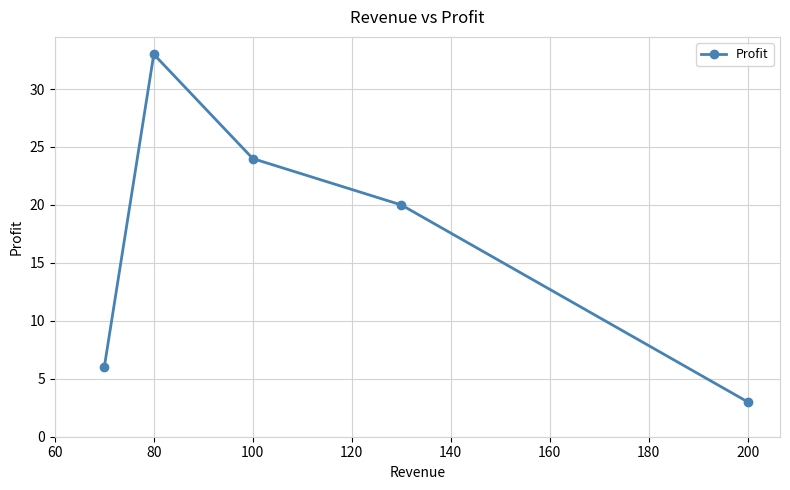

What is the sum of all values?

86